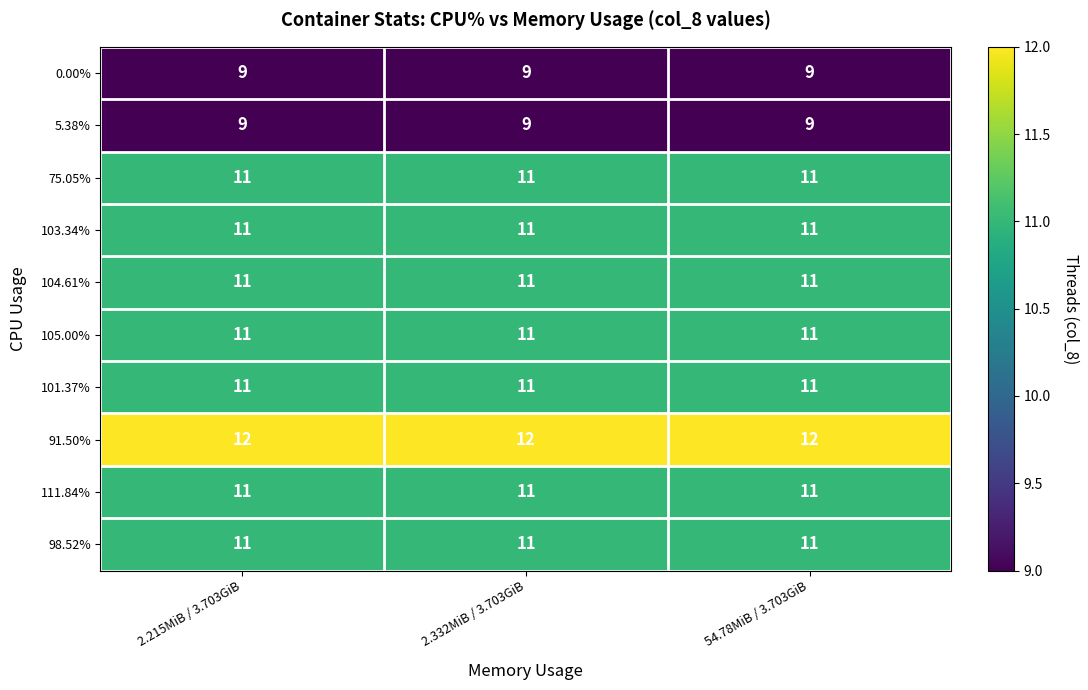

What is the greatest value displayed?

12